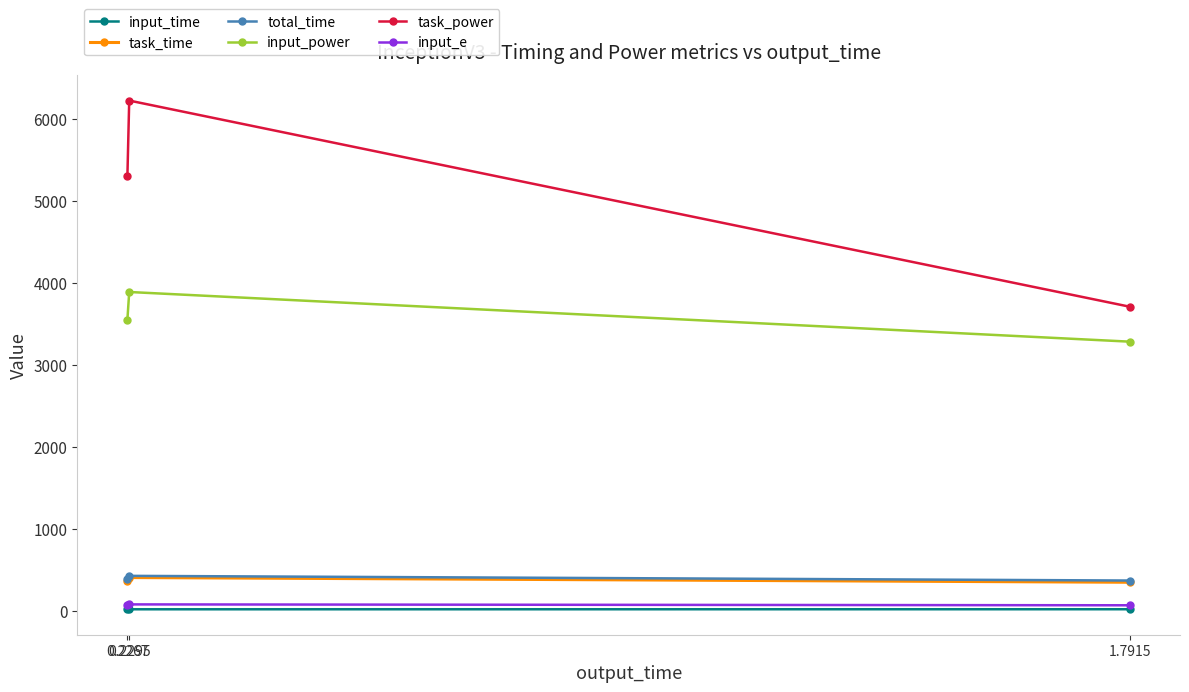

What is the total value across all series at 1.7915?

7805.1